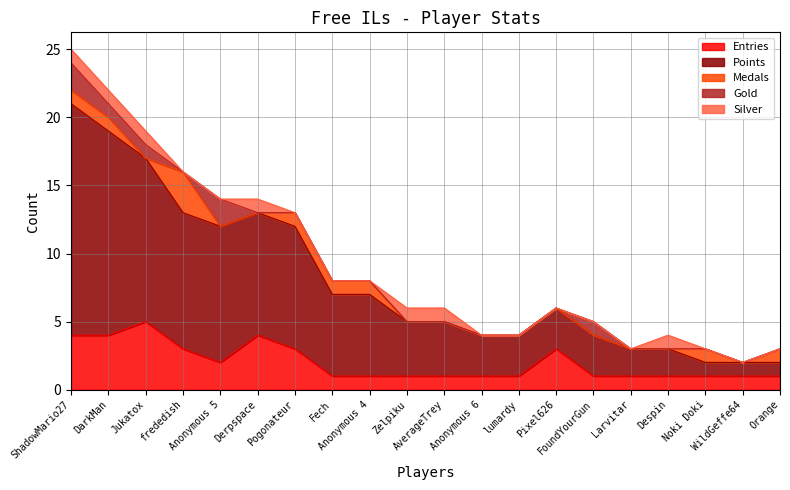

Is it true that Gold equals 1 at Derpspace?

False